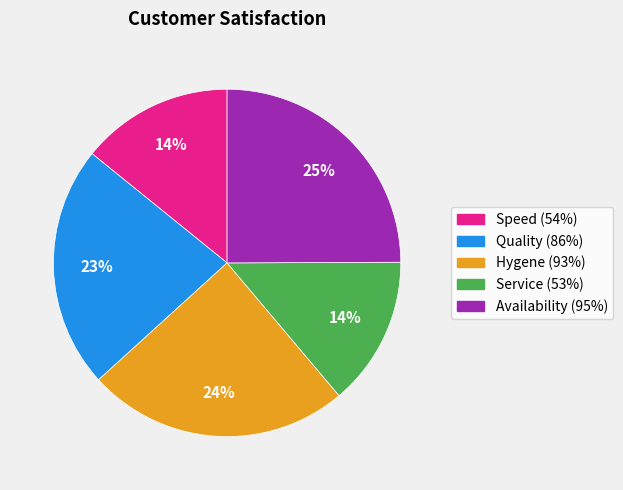

To the nearest percent, what percentage of the pie is Hygene (93%)?

24%